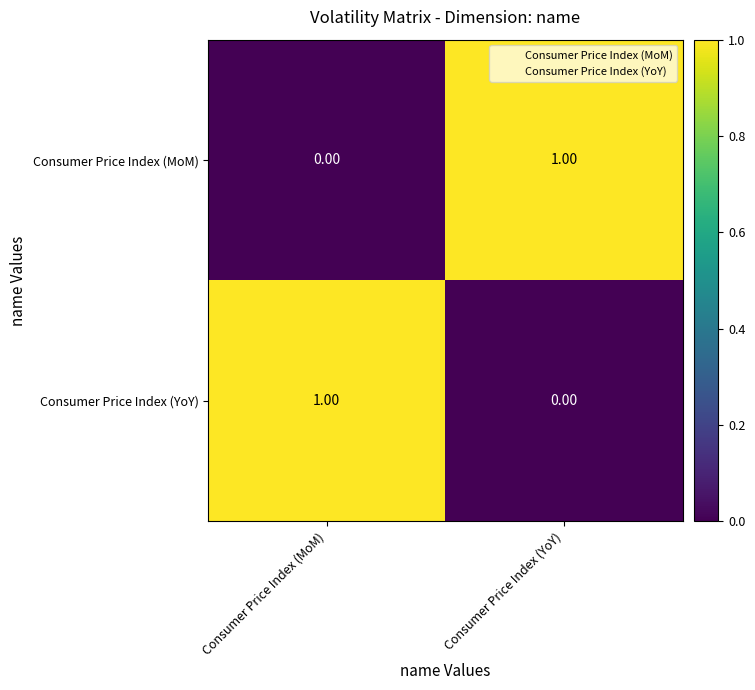

Rank the series at Consumer Price Index (YoY) from lowest to highest value.

Consumer Price Index (YoY), Consumer Price Index (MoM)